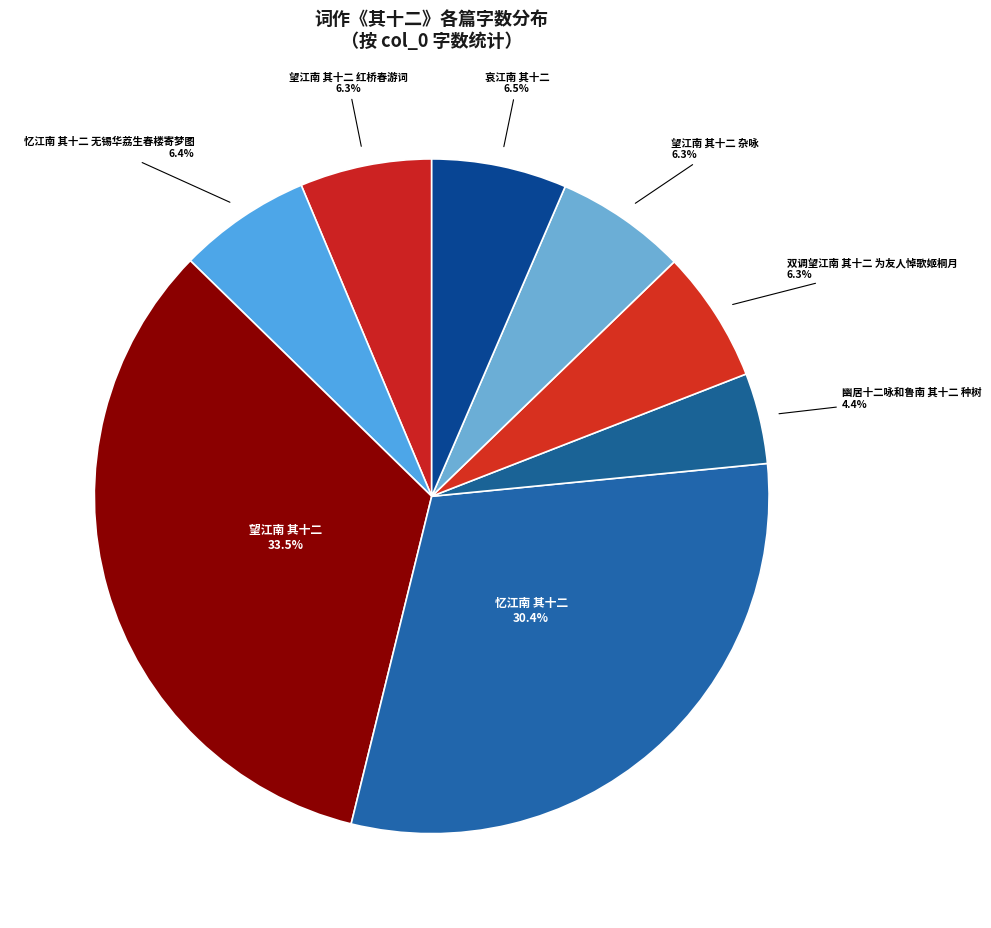

How many slices are in this pie chart?

8